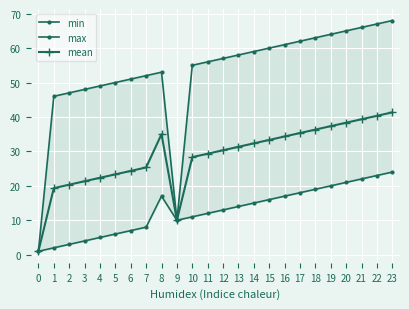

How many data points does each series have?

24